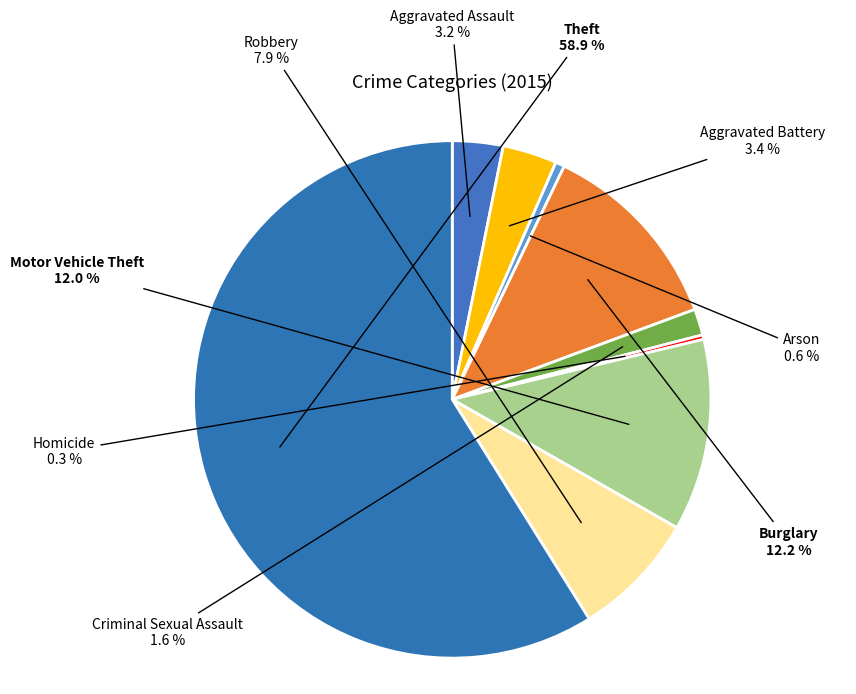

True or false: Motor Vehicle Theft accounts for 7% of the total.

False